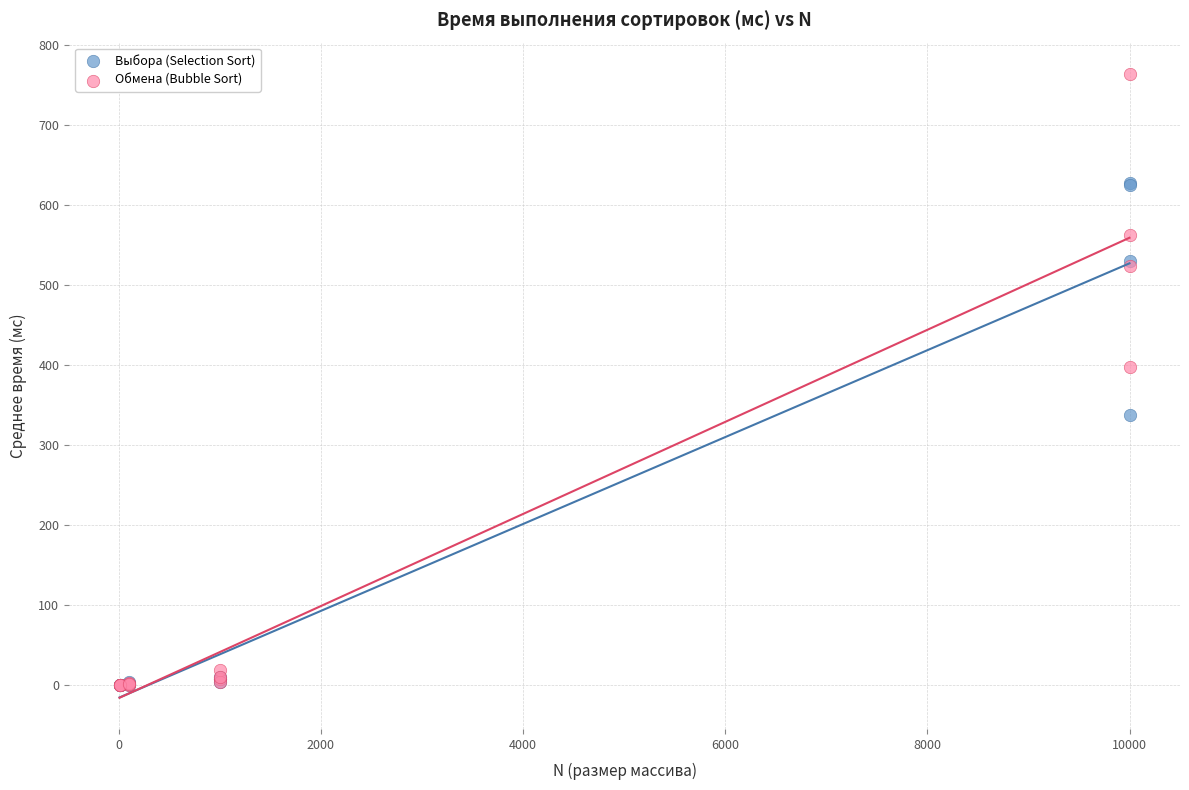

In the Выбора (Selection Sort) series, what Y value is closest to 314?

337.0